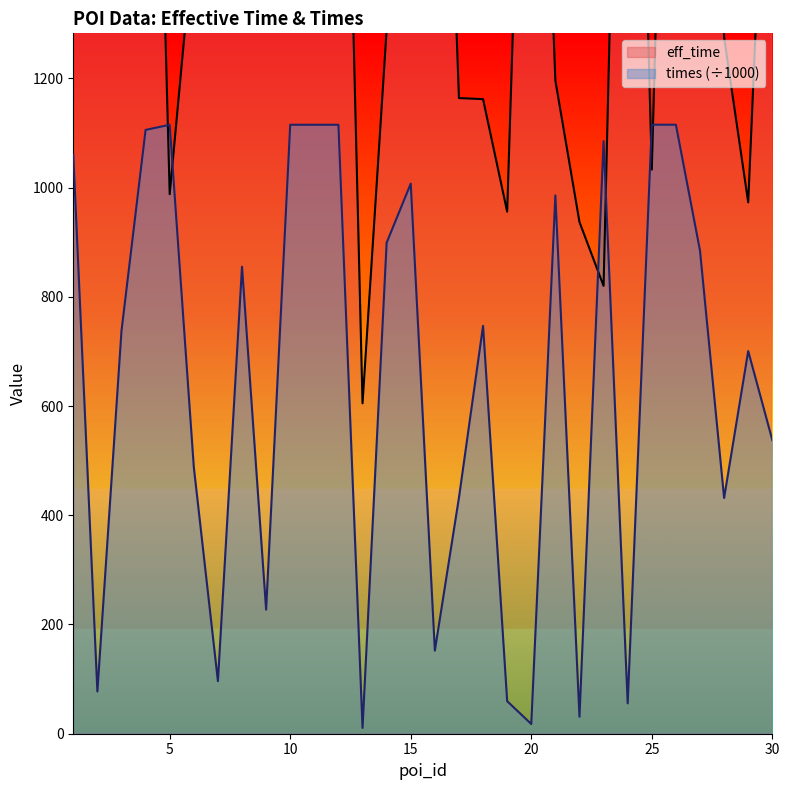

After their last crossing, which series has the higher values: times or eff_time?

eff_time